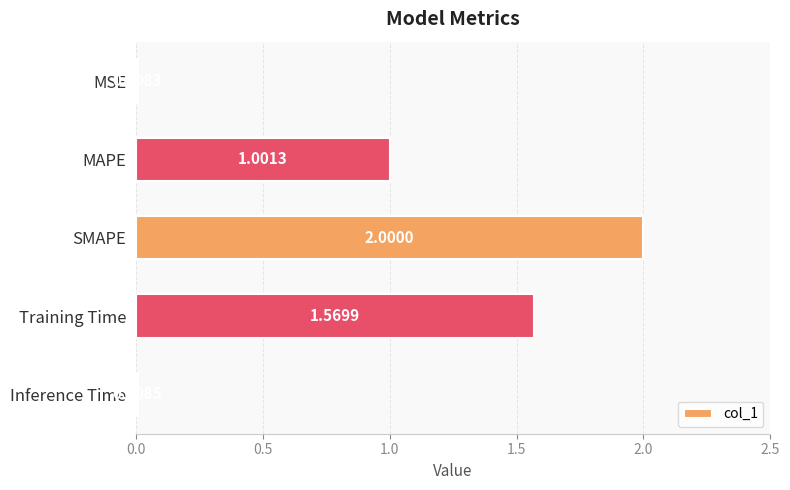

What is the difference between the maximum and minimum values?

2.0